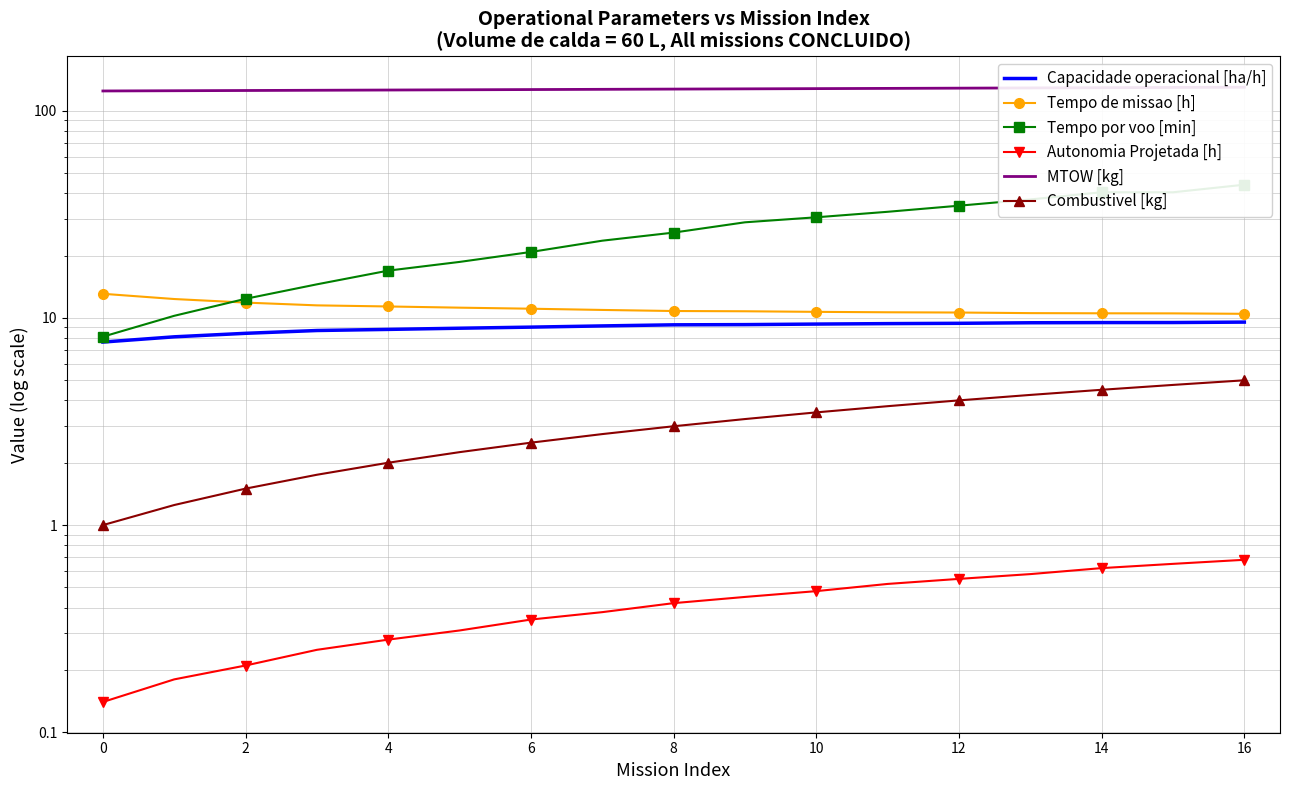

What is the total value across all series at 8?

167.6